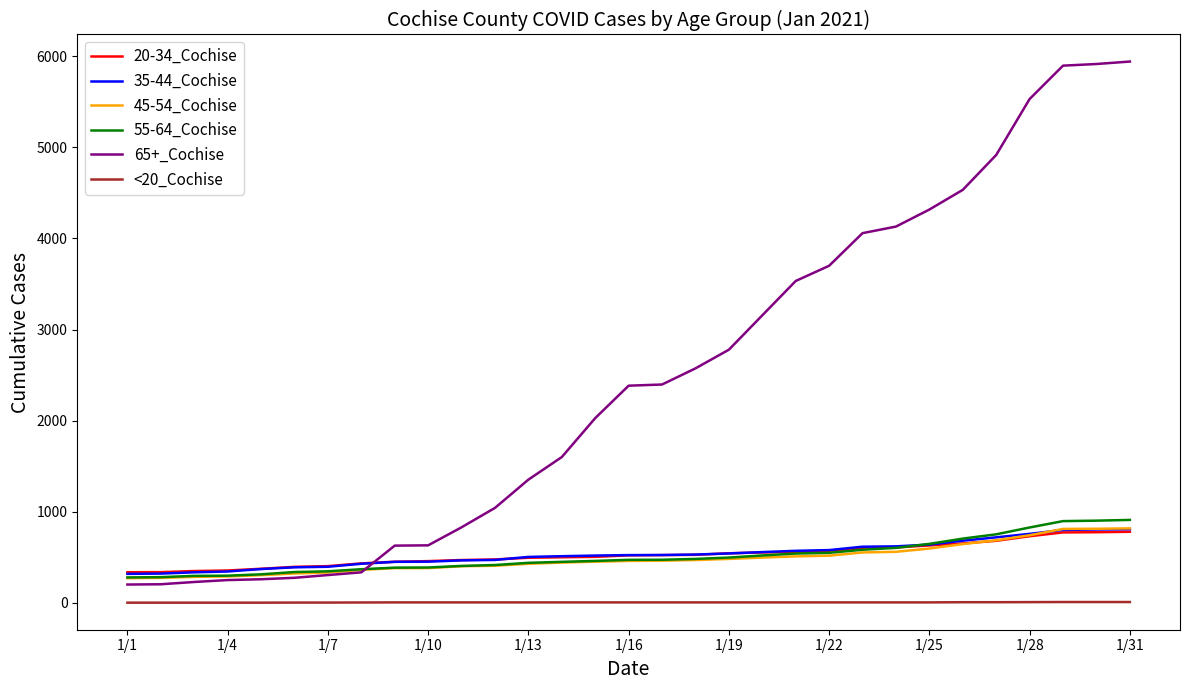

True or false: <20_Cochise and 35-44_Cochise intersect in this chart.

False